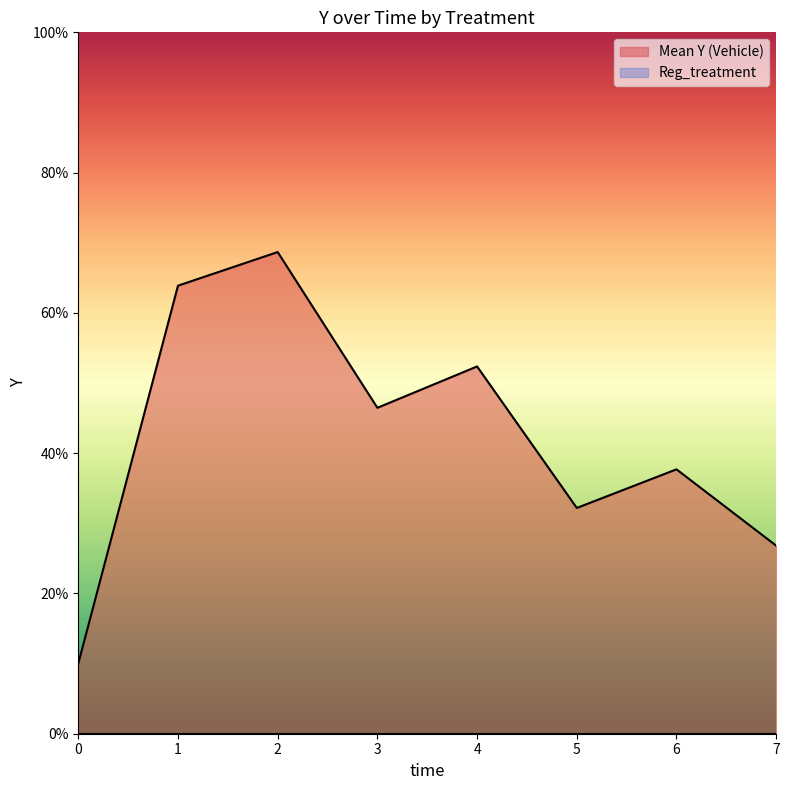

Is it true that the value at 2 is 1.5?

False